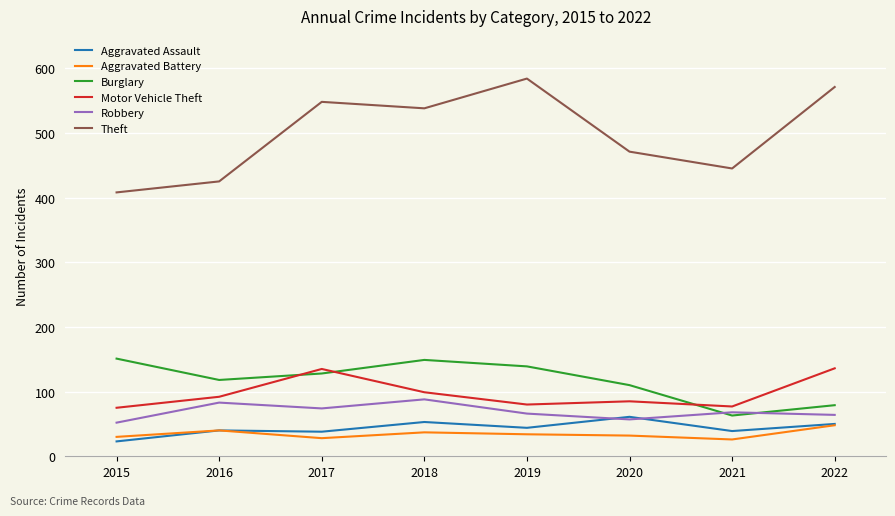

What is the difference between the Theft values at 2018 and 2020?

67